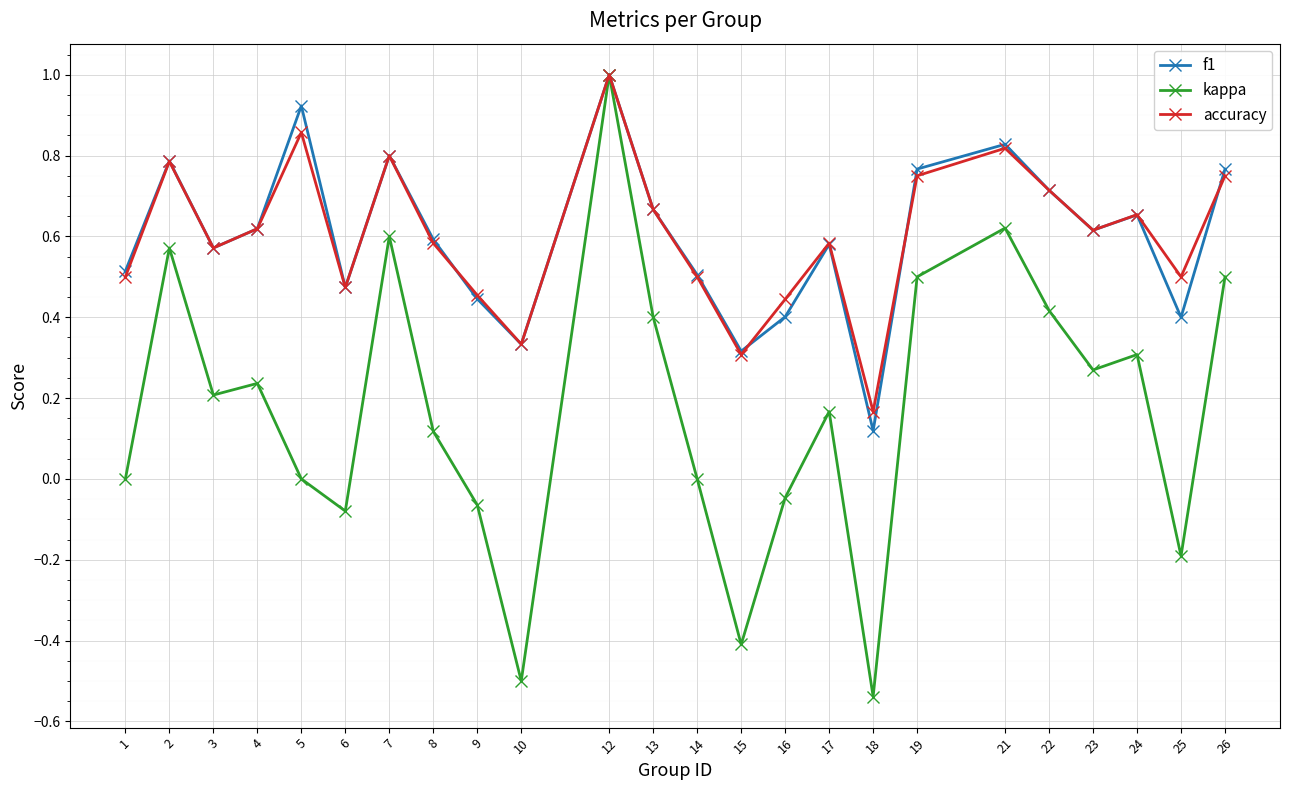

At 25, list the series in order from smallest to largest.

kappa, f1, accuracy